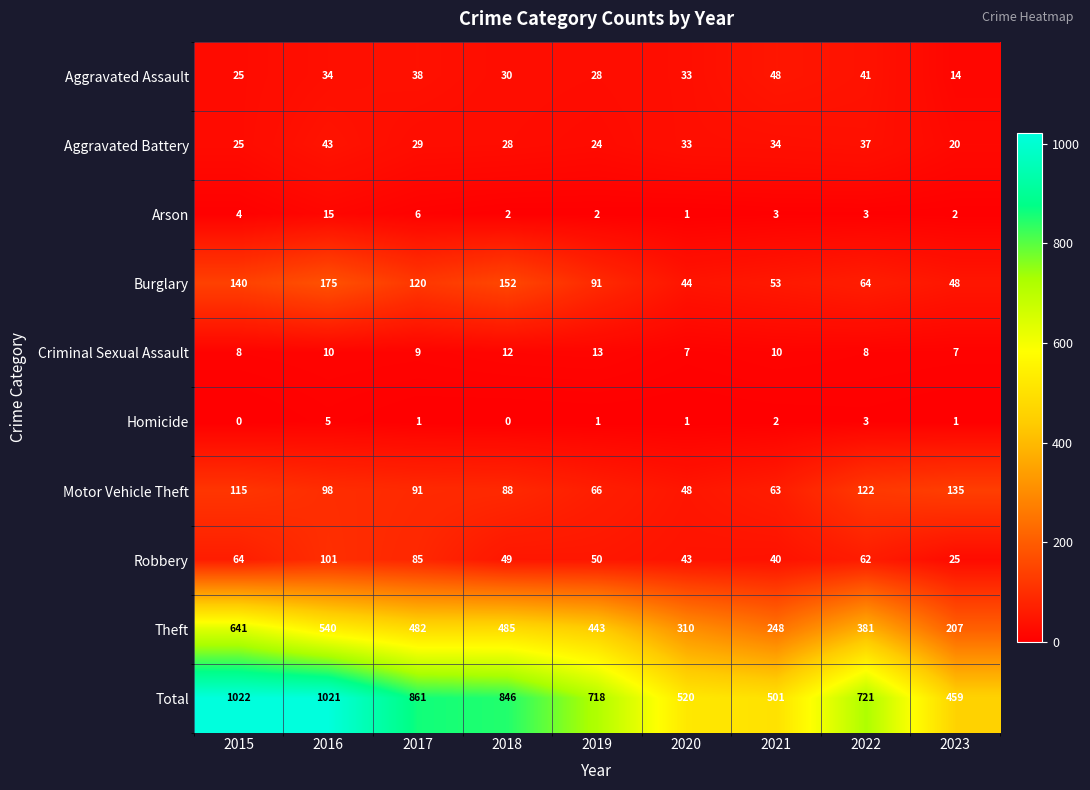

Where is Aggravated Battery nearest to the value 31?

2017